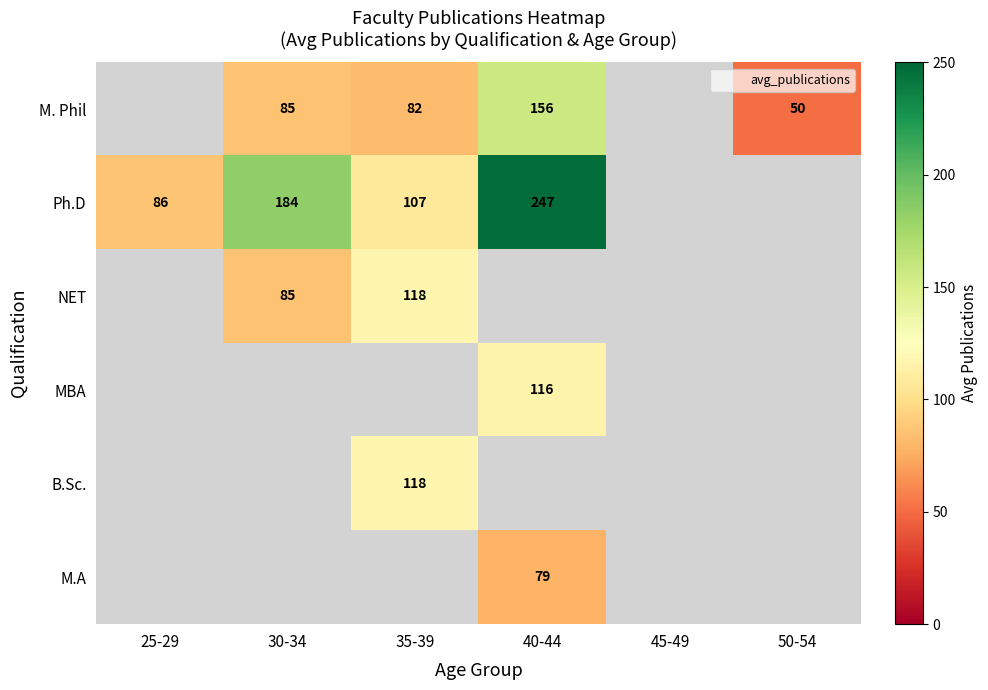

How many series are shown in this chart?

6